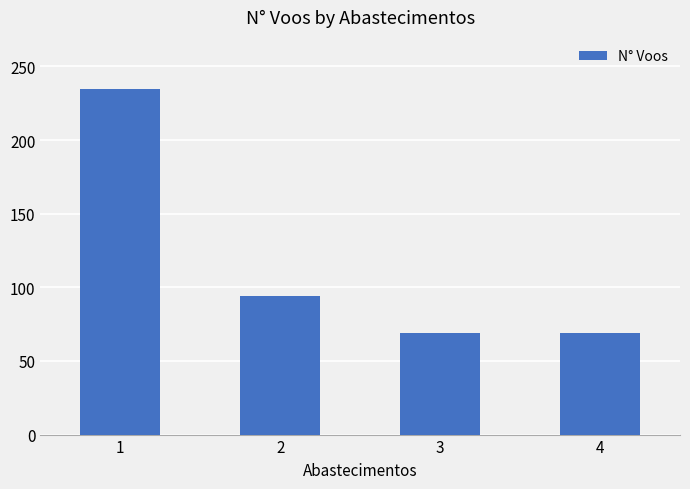

What value does the data have at 2?

94